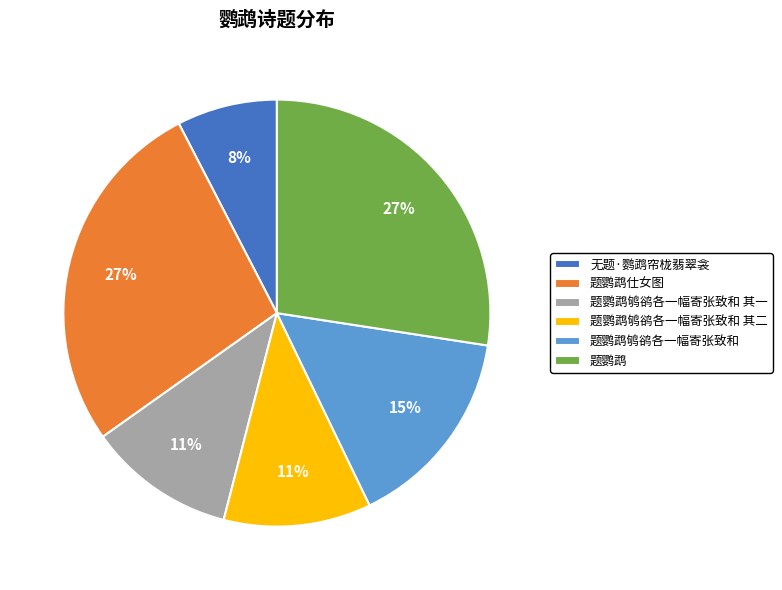

Which slice is the smallest?

无题·鹦鹉帘栊翡翠衾